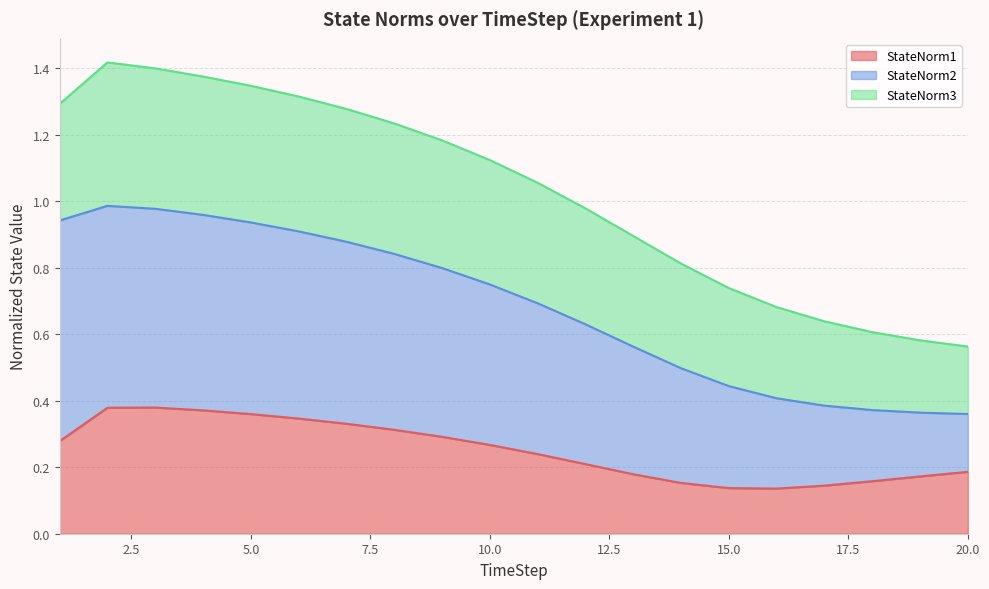

What is the spread (max minus min) of values at 20?

0.4